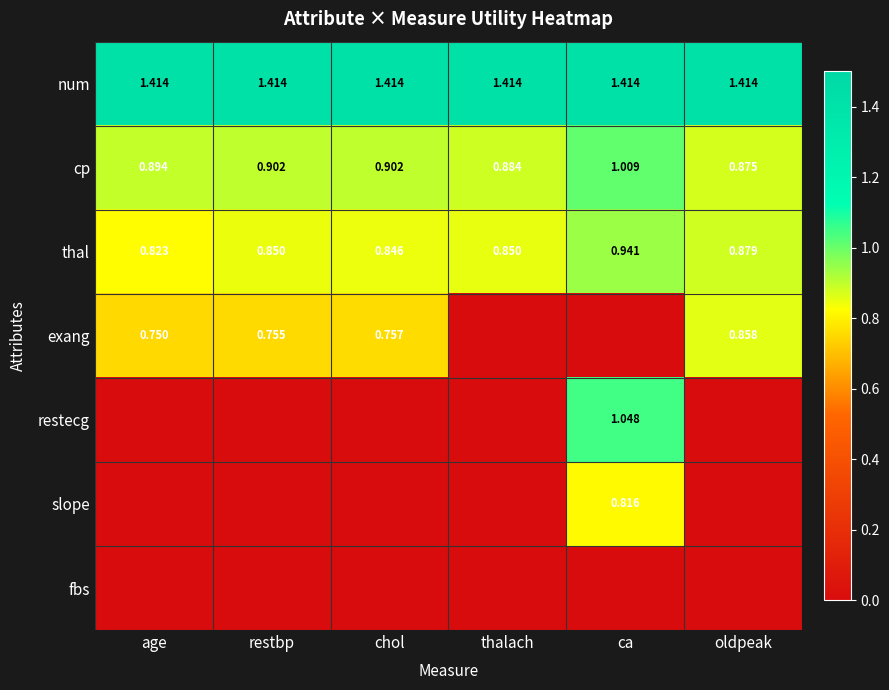

Is the value of exang at oldpeak greater than the value of num at ca?

No